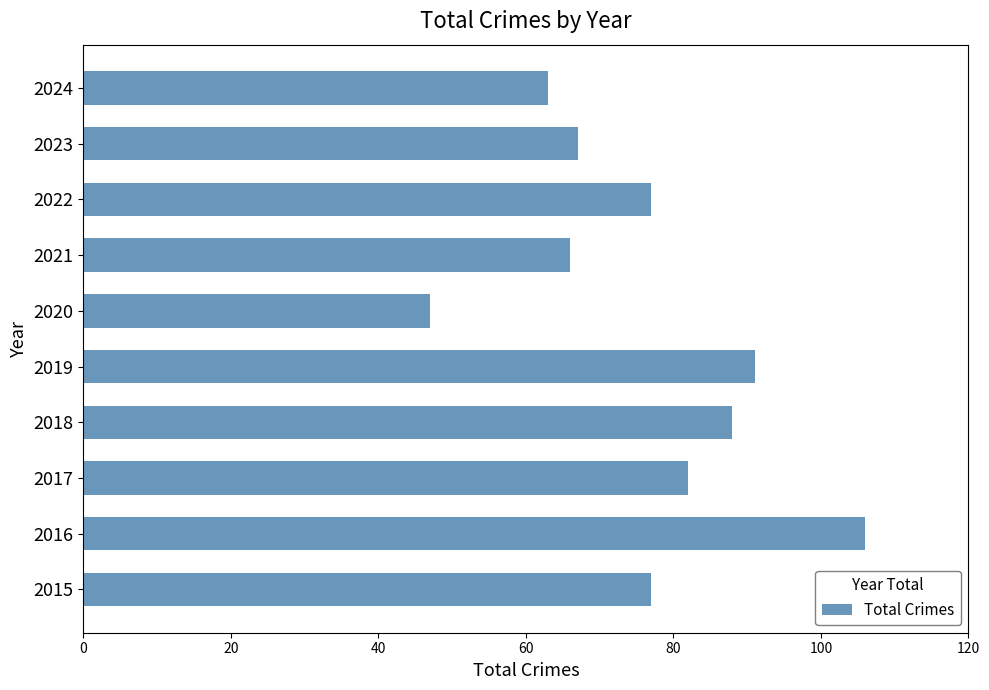

Are the bars grouped side by side (vs. stacked)?

No